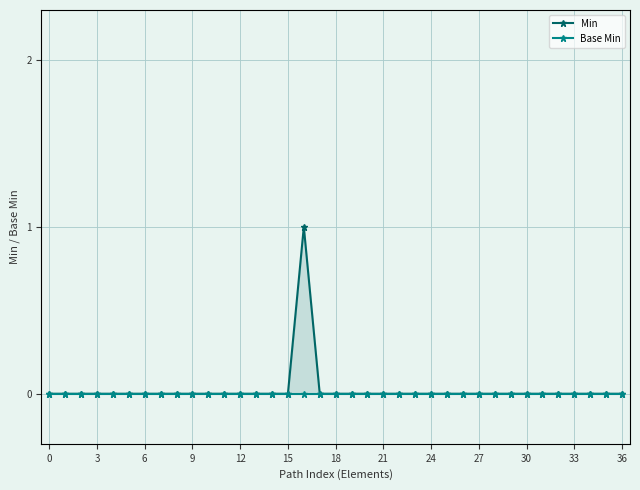

How many interior local peaks does the Min series have?

1